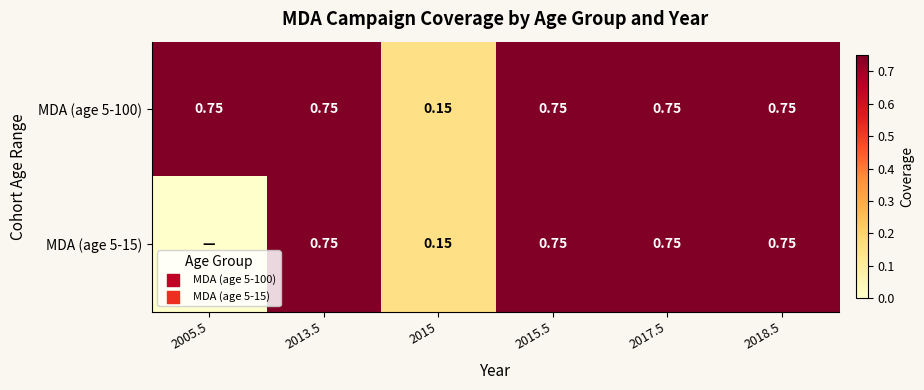

Is the value of MDA (age 5-100) at 2015 greater than the value of MDA (age 5-15) at 2013.5?

No